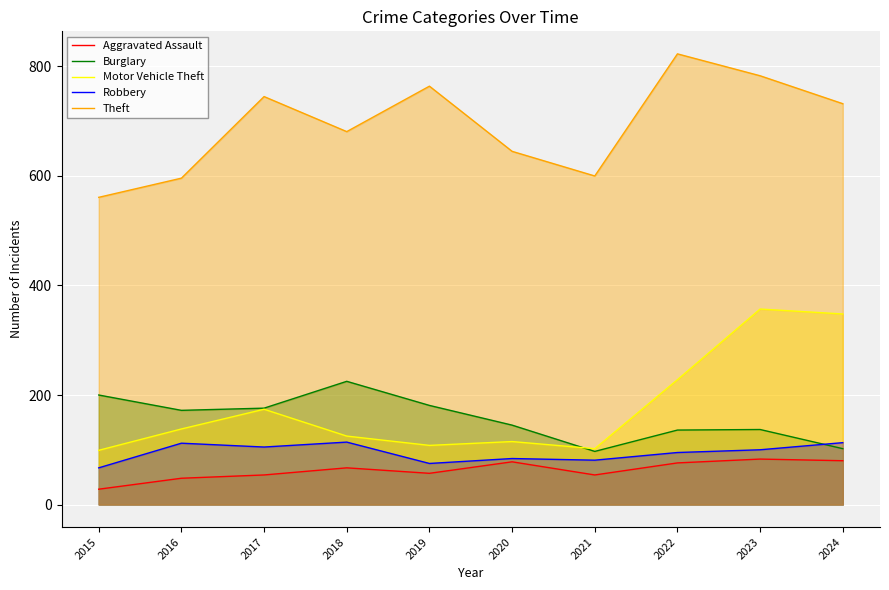

Which label corresponds to the smallest value in the chart?

2015